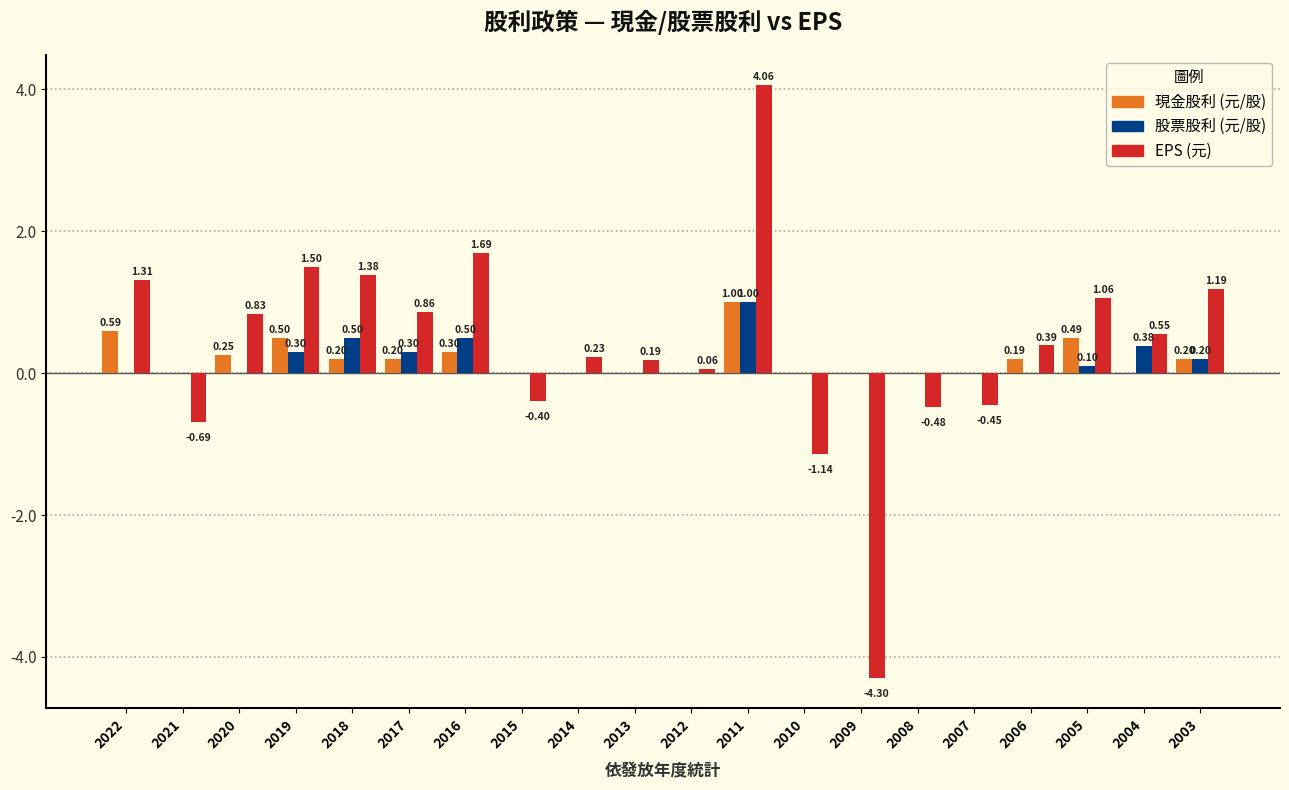

At which category is the sum across all series the highest?

2011